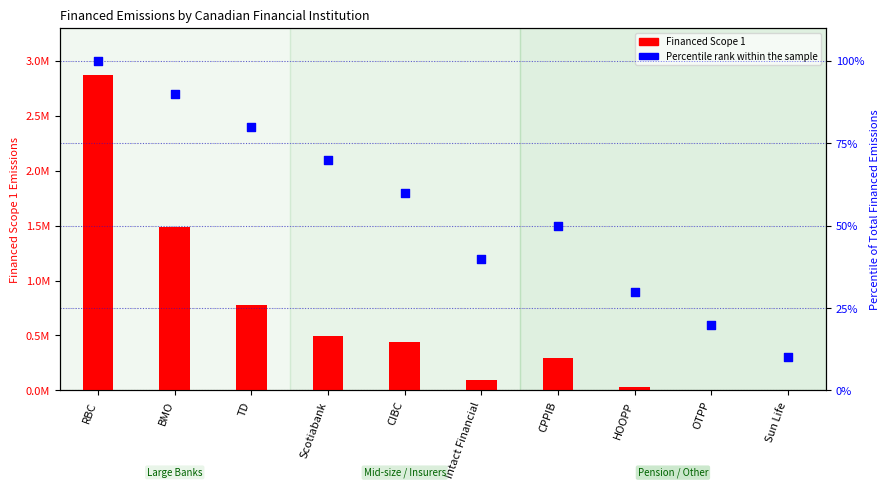

What is the total value across all series at RBC?

2870805.7